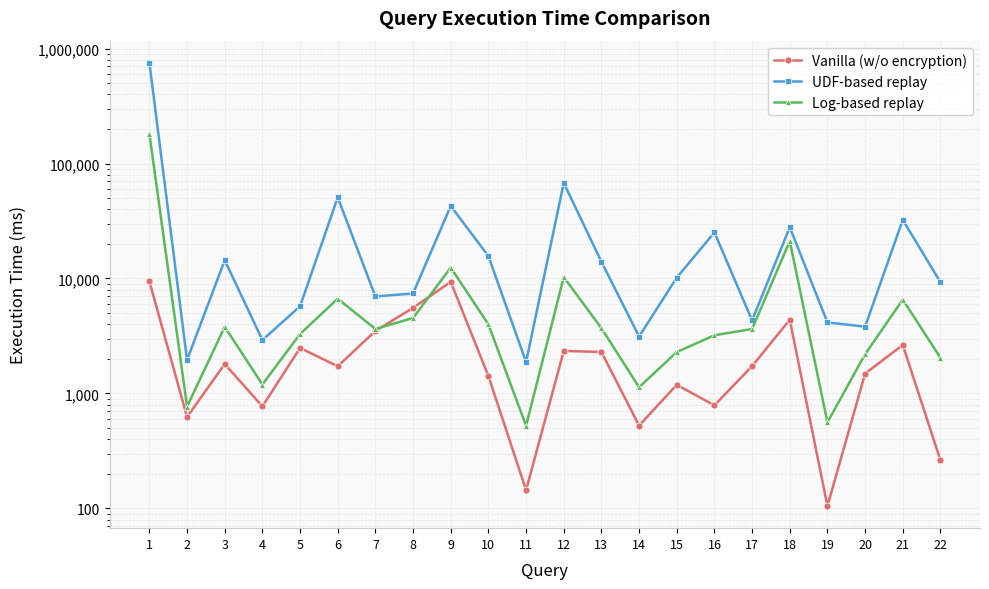

At which category is the sum across all series the highest?

1